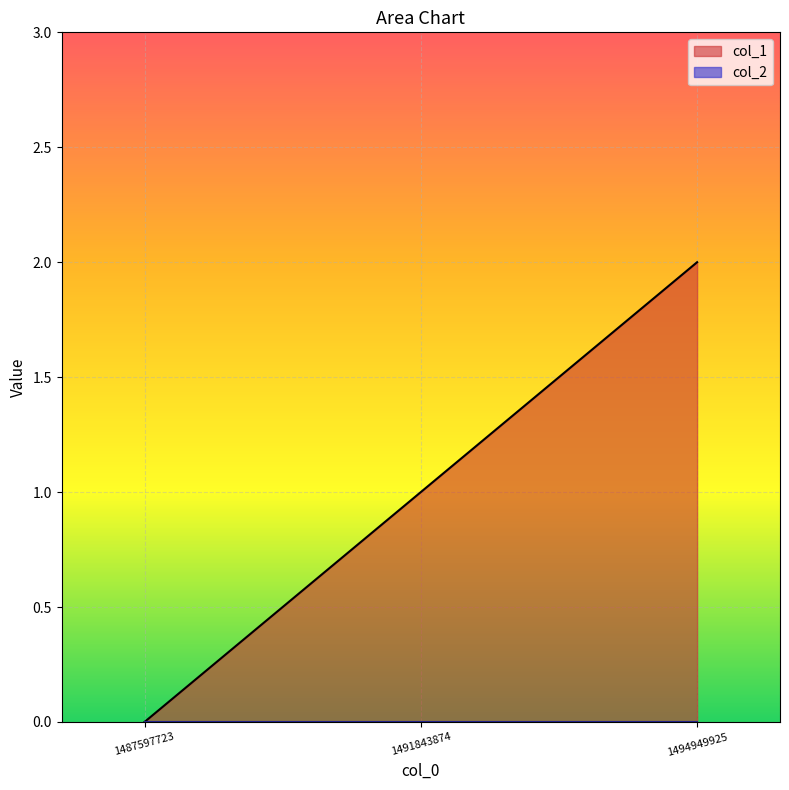

Reading left to right, what are all the values shown in this chart?

1487597723=0	1491843874=1	1494949925=2